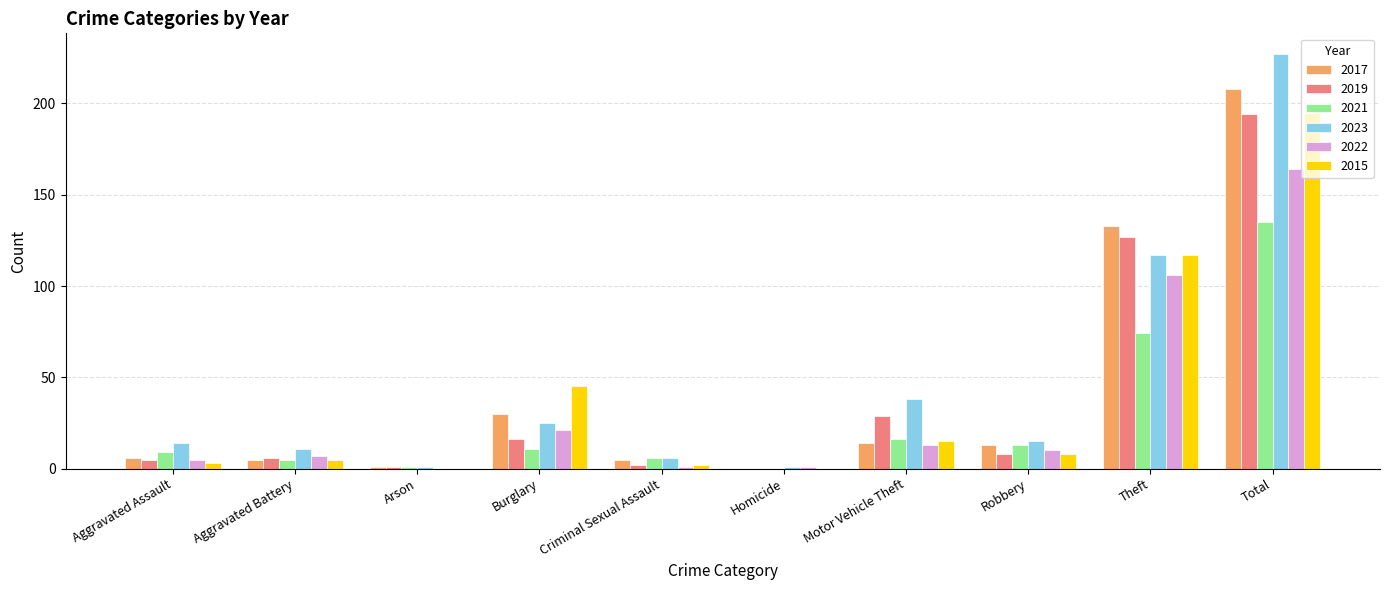

What is the difference between the 2021 values at Criminal Sexual Assault and Total?

129